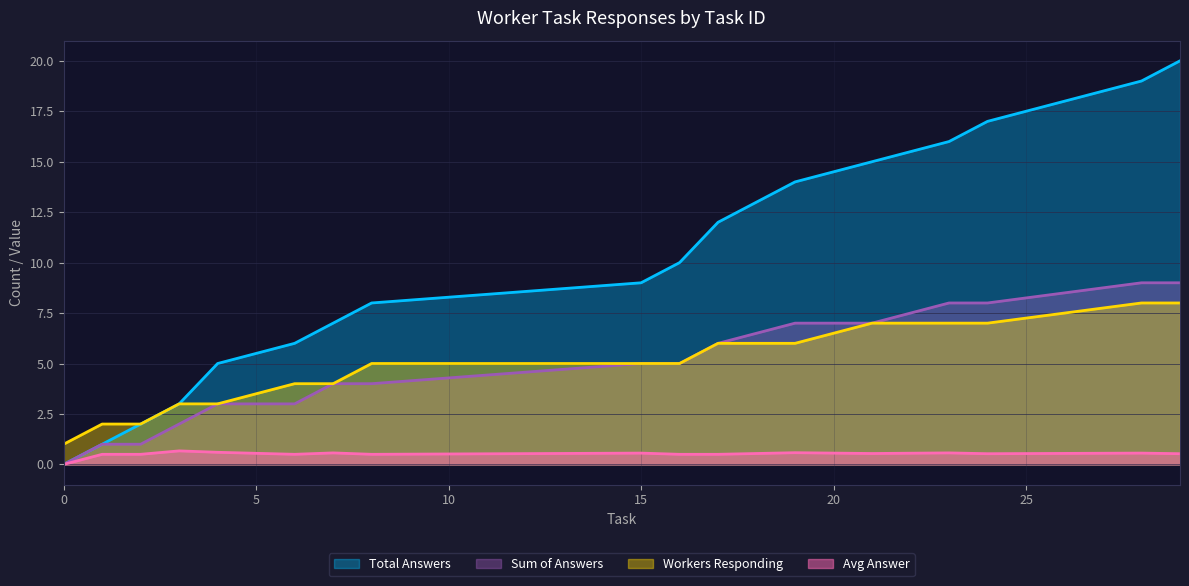

What is the value of the Total Answers point at the 11th from the left?

12.0